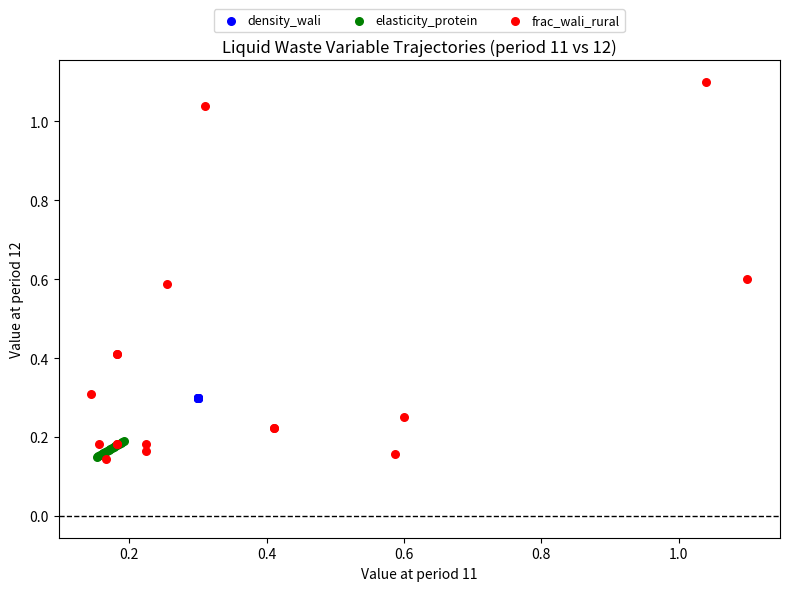

Which series contains the highest Y value?

frac_wali_rural